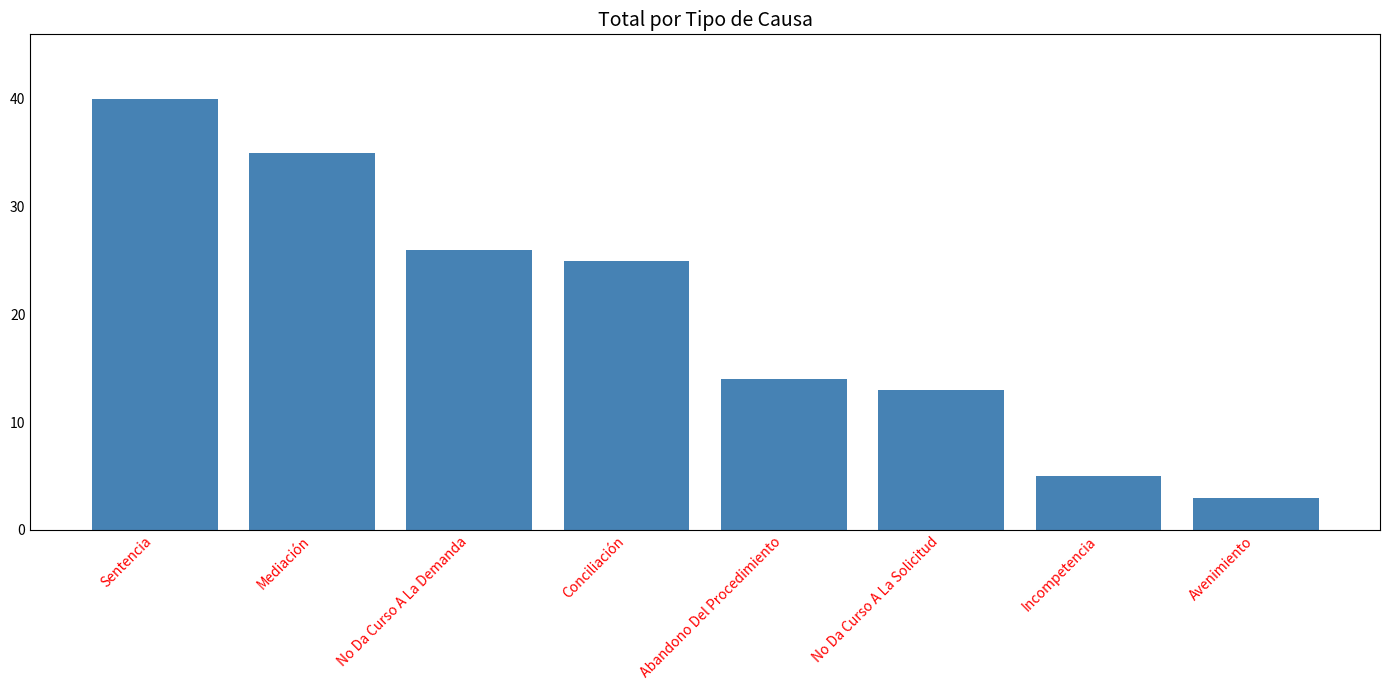

What is the sum of all values?

161